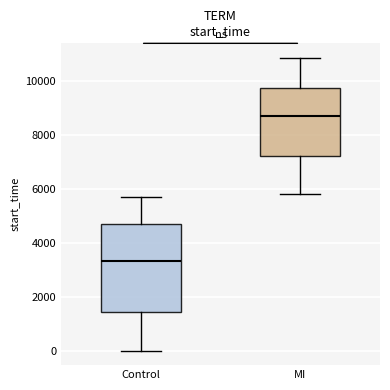

Which box's median line is the lowest?

Control